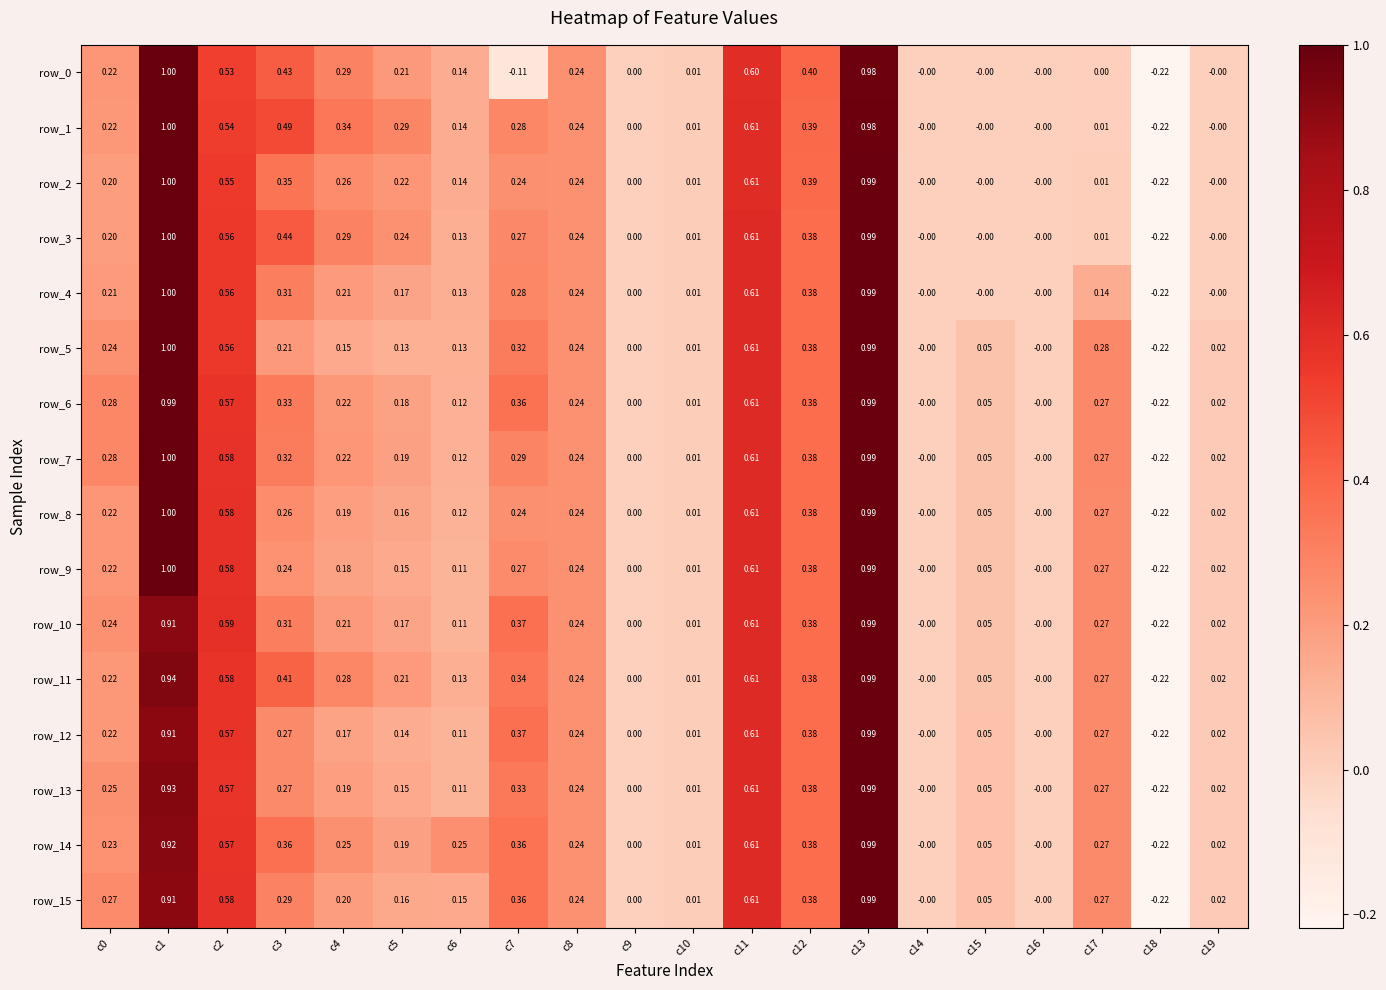

Is the value of row_14 at c0 greater than the value of row_0 at c11?

No